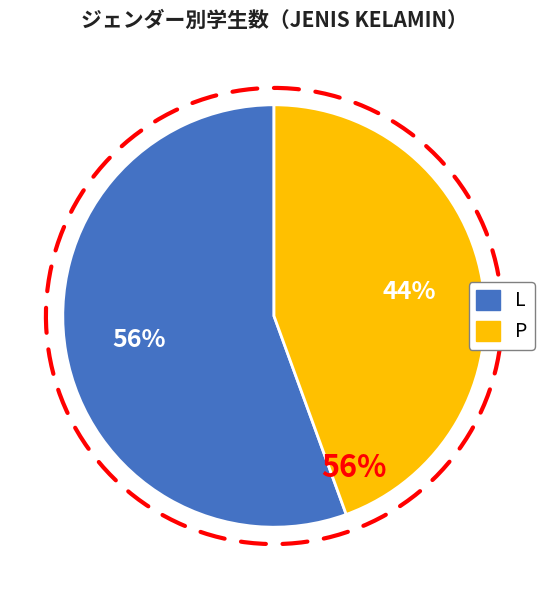

How many segments does this pie chart have?

2